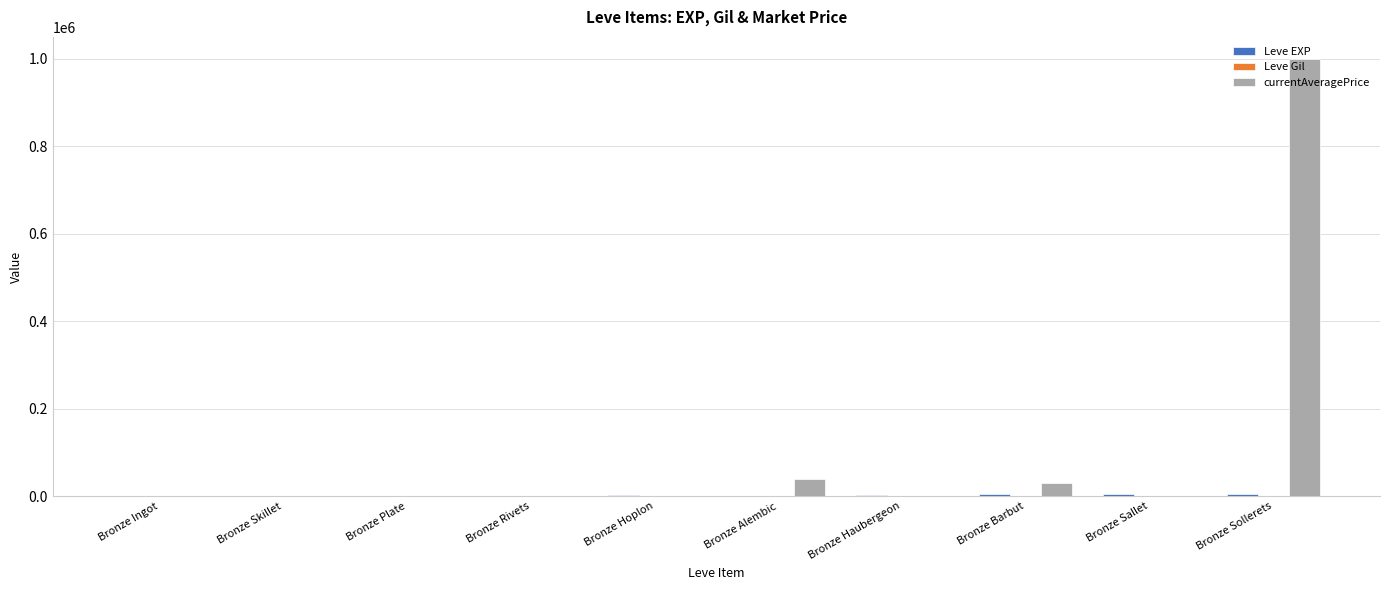

Between Bronze Plate and Bronze Sollerets, which series saw the biggest shift?

currentAveragePrice